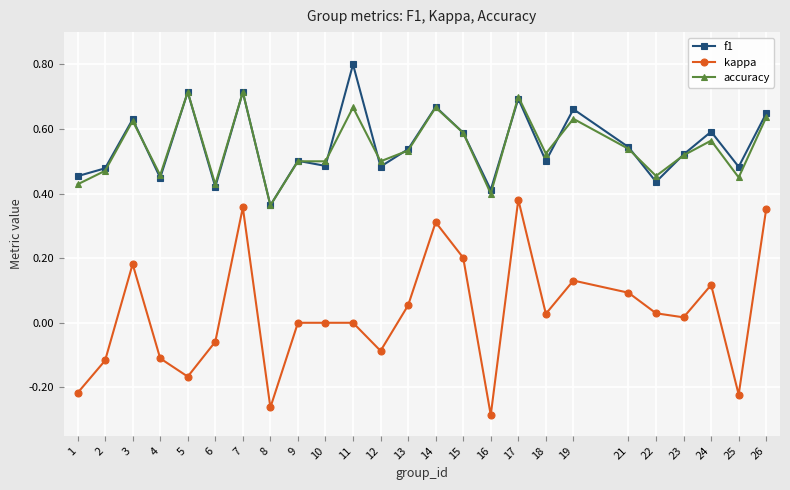

True or false: accuracy and kappa intersect in this chart.

False